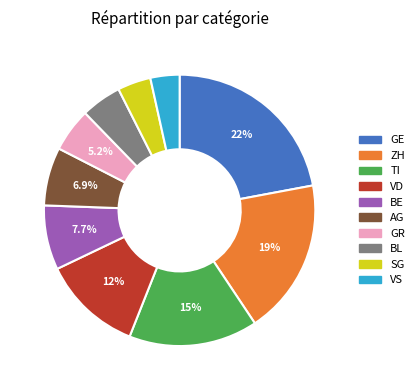

Is there a majority slice in this chart?

No